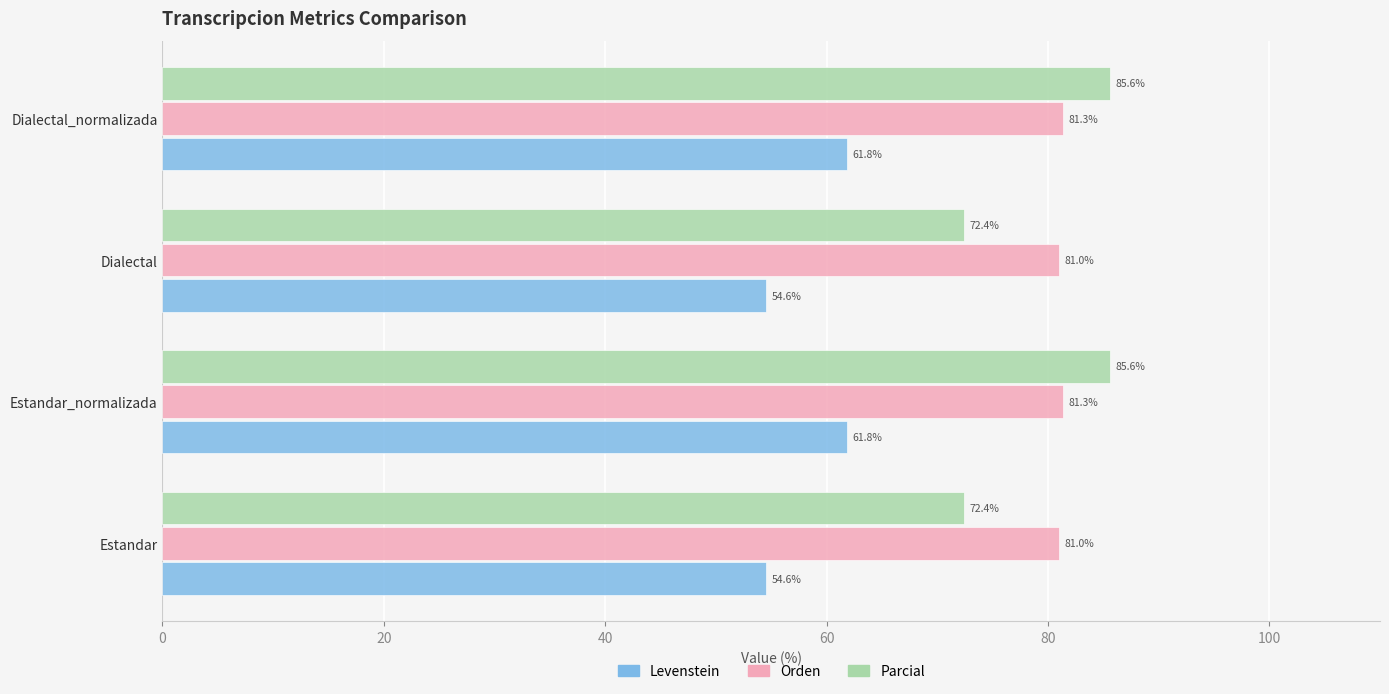

Rank the series by their maximum value, from highest to lowest.

Parcial, Orden, Levenstein